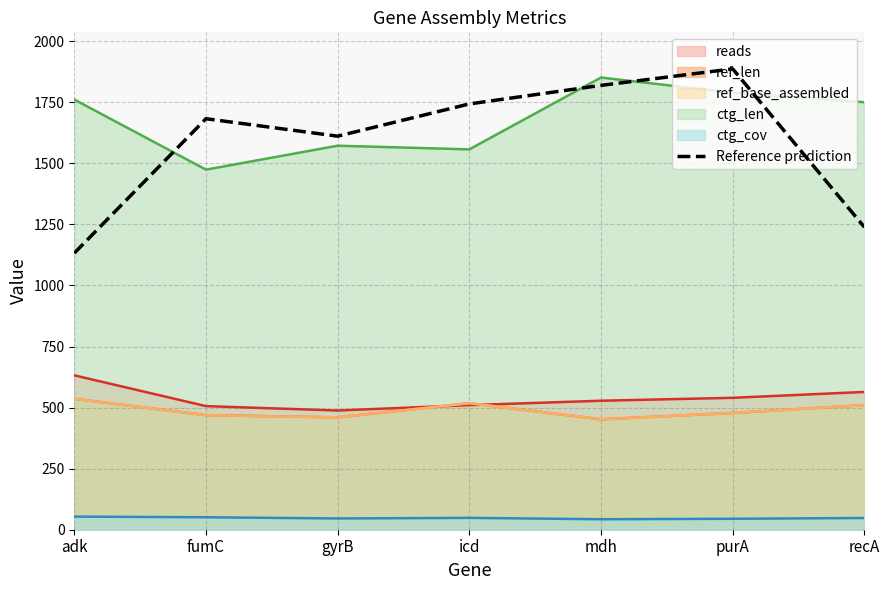

True or false: the data shows 1132.2 at adk.

True